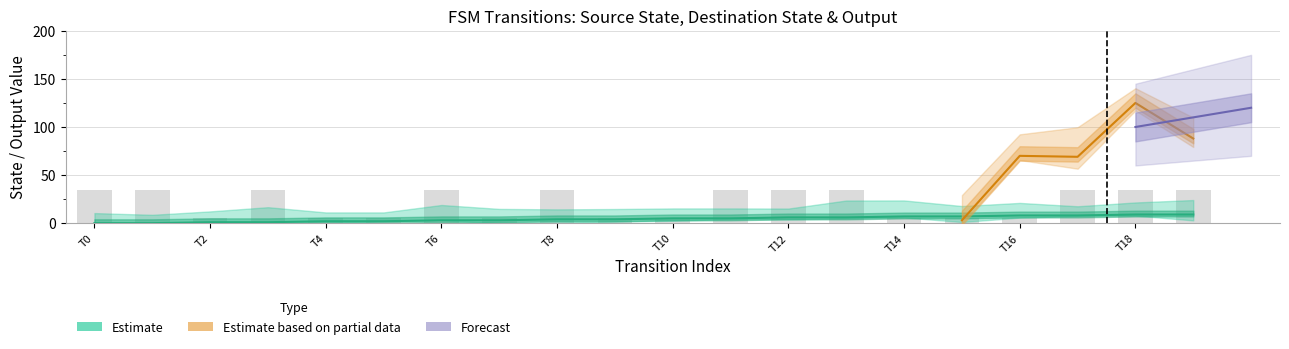

What is the value of the source_state bar at the 13th from the left?

6